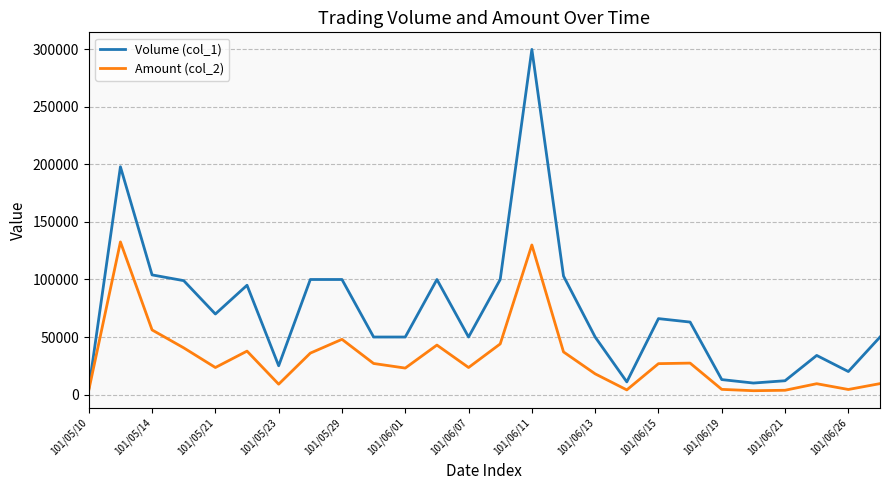

List the series in order of their overall mean, highest first.

Volume (col_1), Amount (col_2)